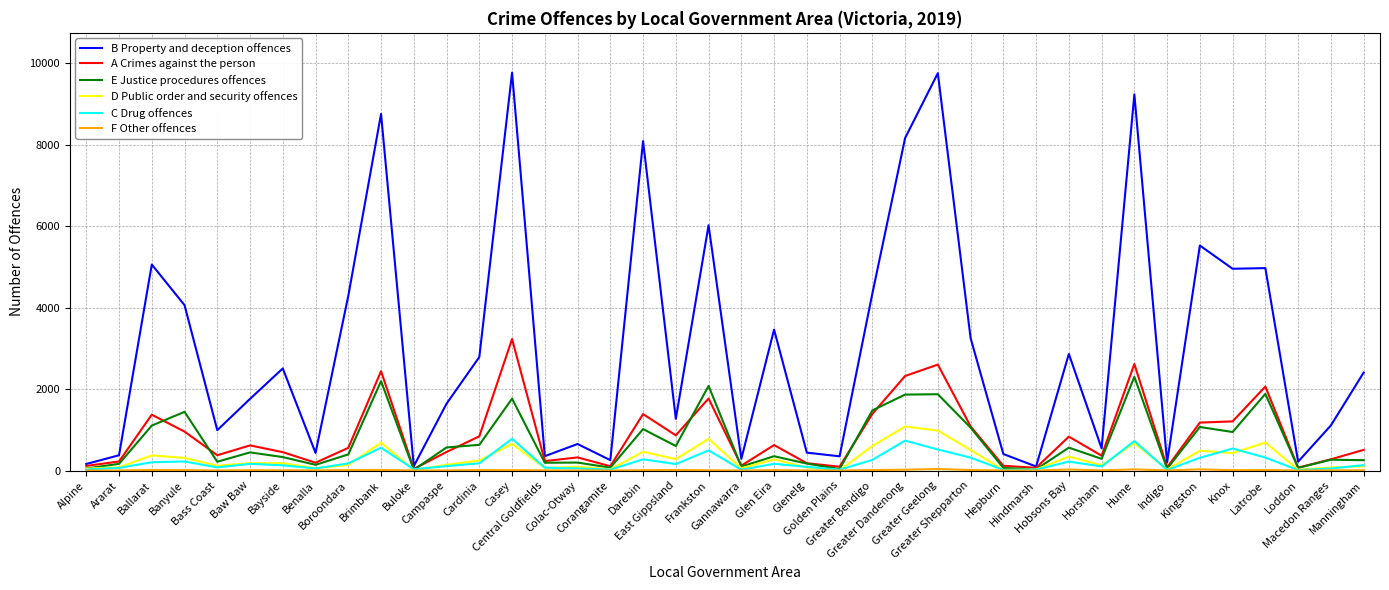

Which series changed the most between East Gippsland and Knox?

B Property and deception offences